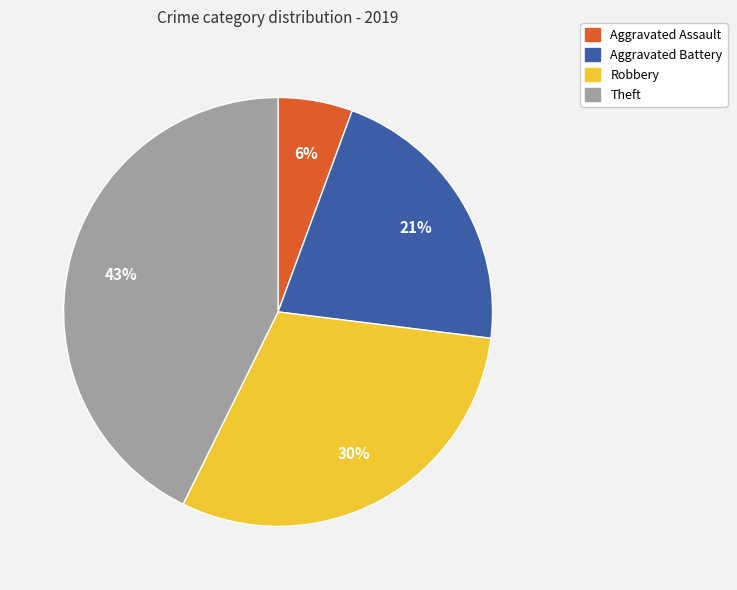

To the nearest percent, what is the combined percentage of Aggravated Battery and Aggravated Assault?

27%